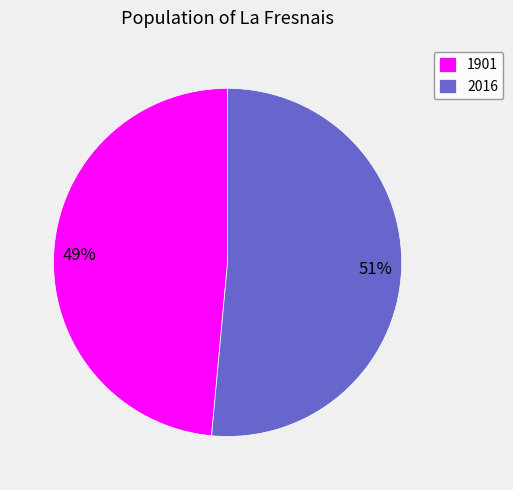

What percentage is the 1901 slice, to the nearest percent?

49%